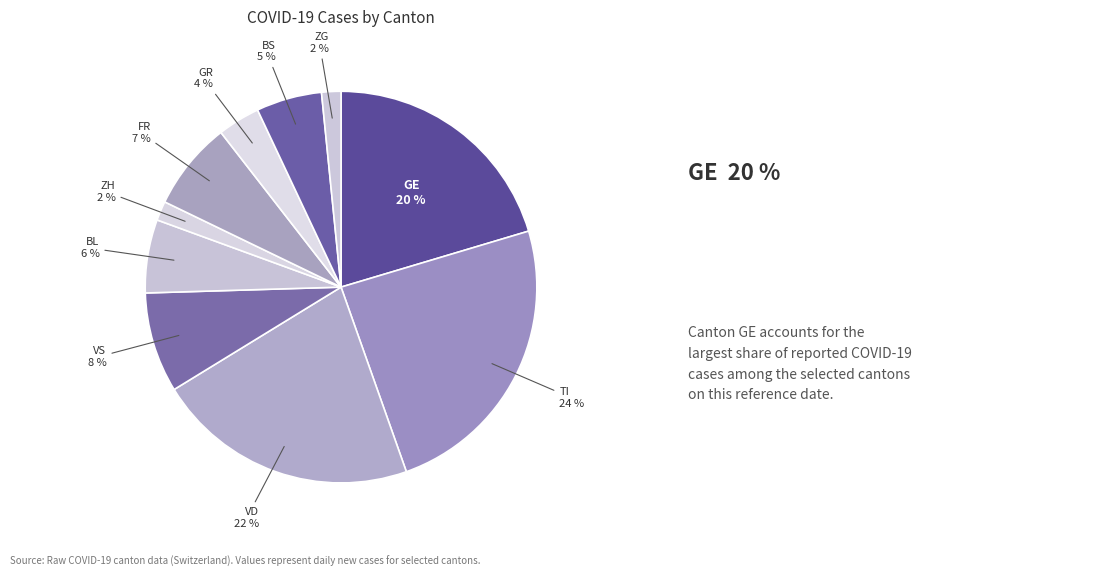

To the nearest percent, what portion does GE represent?

20%